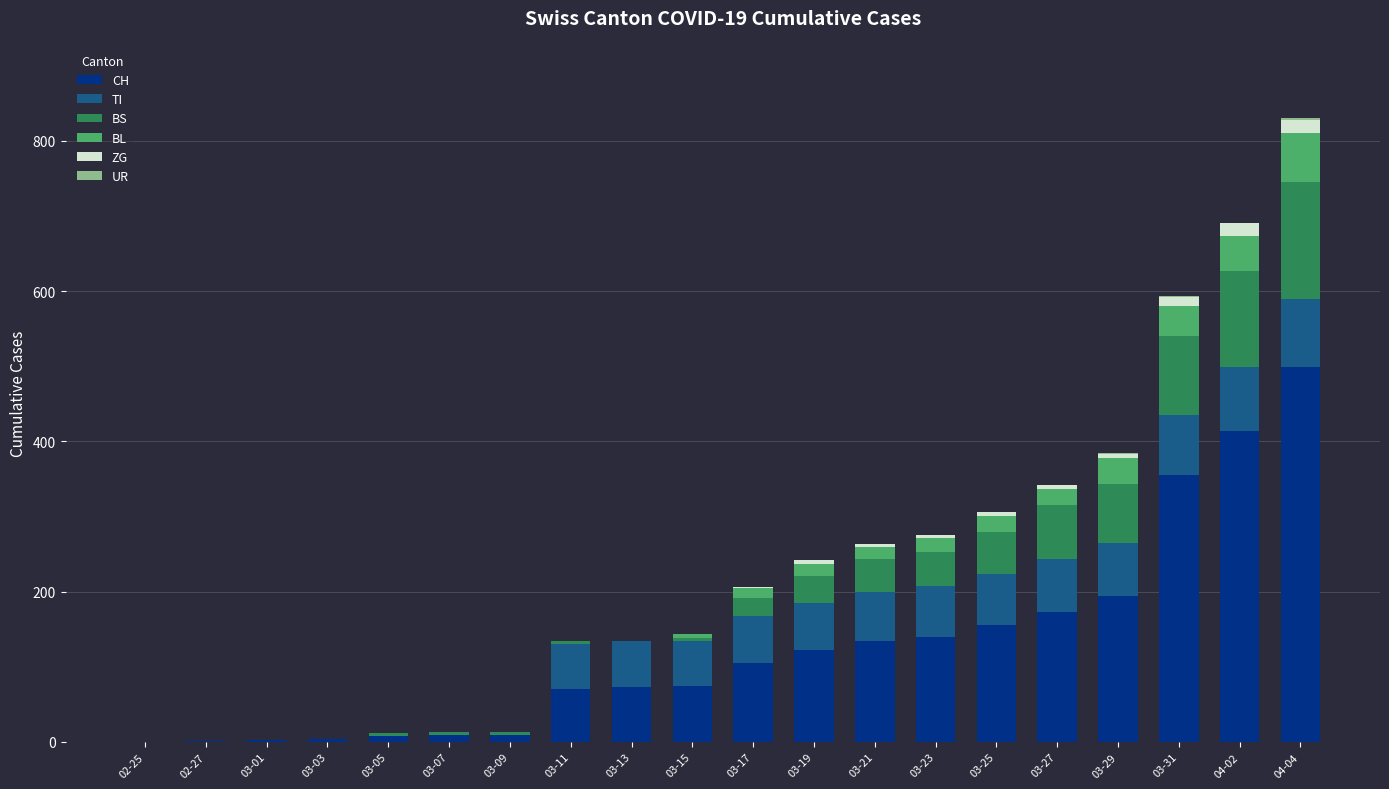

The value of CH at 03-11 is 121. True or false?

False